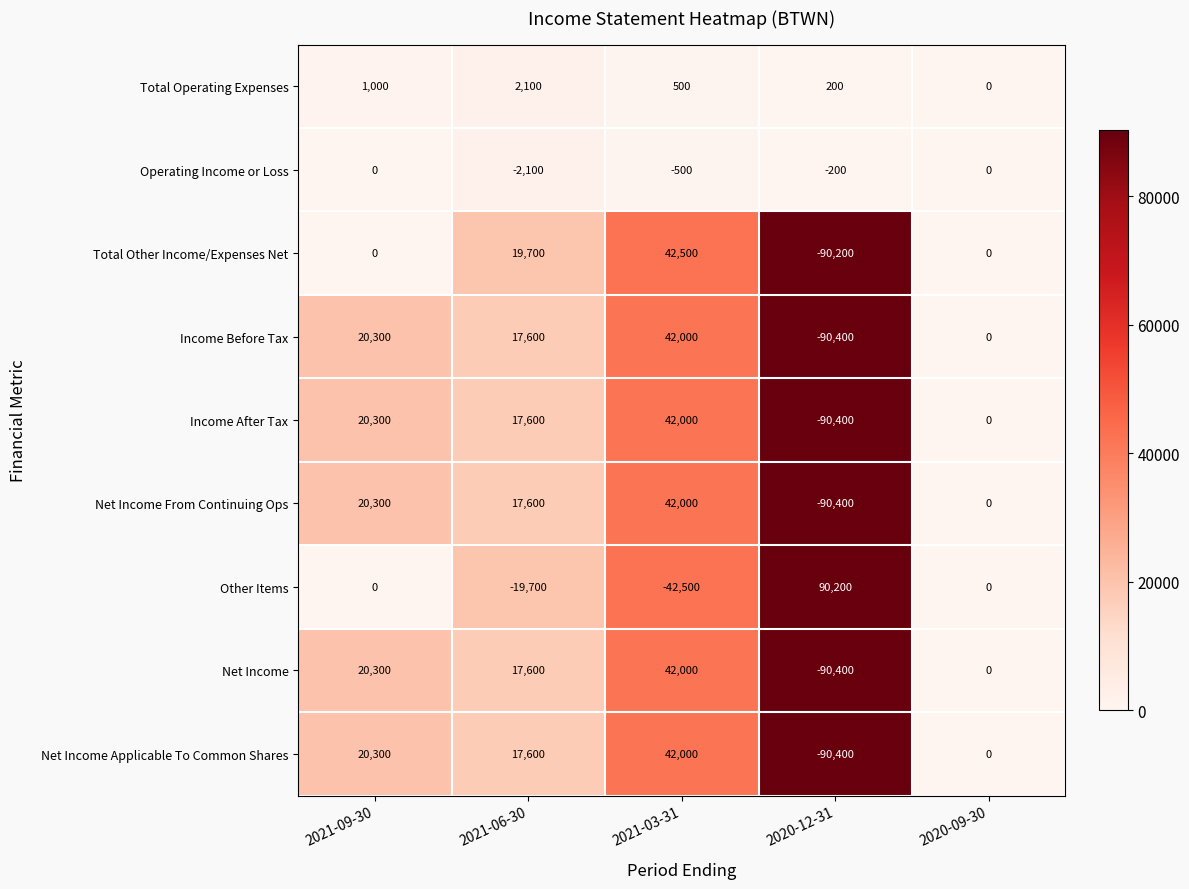

What is the sum of all Net Income Applicable To Common Shares values?

-10500